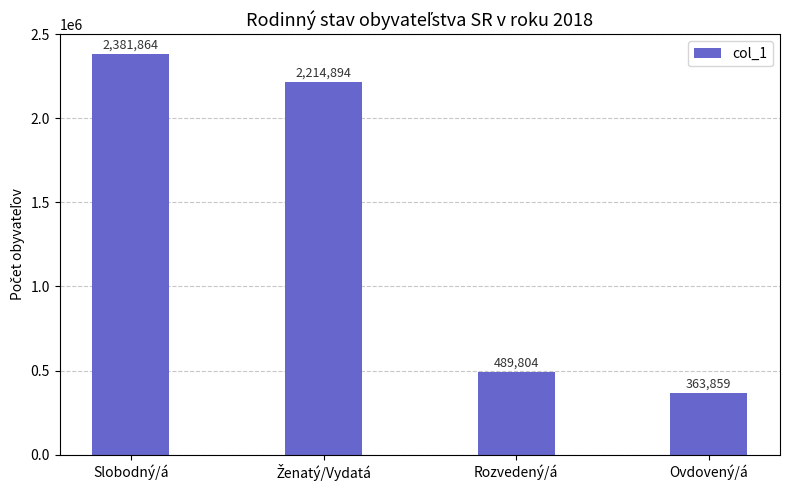

What is the approximate value at Ovdovený/á?

363859